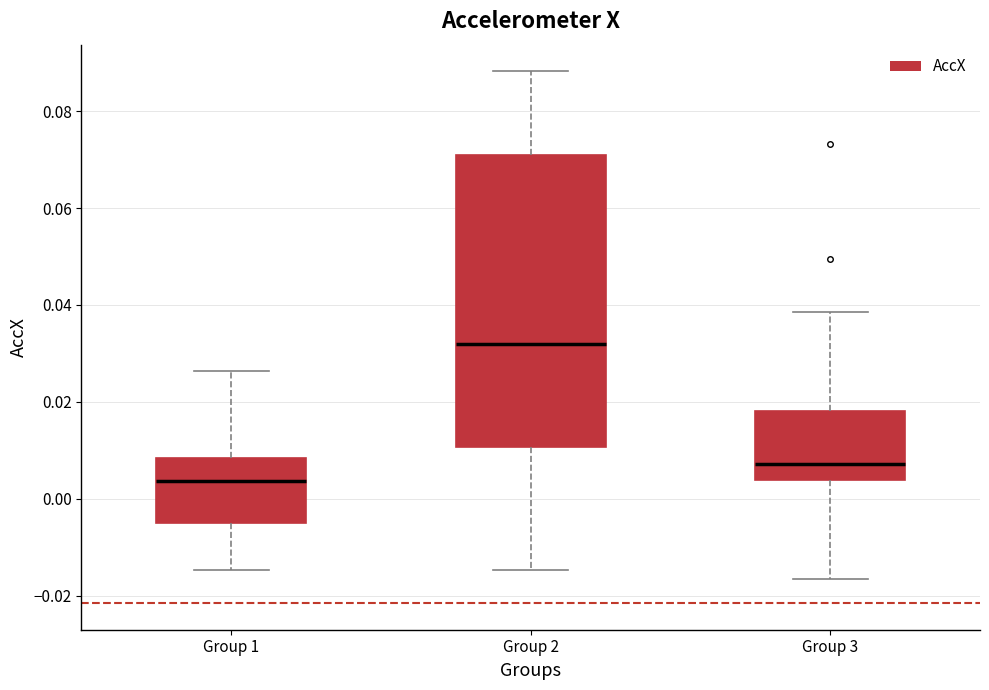

Where is the lower edge of the box for Group 3 on the y-axis? The values are not printed on the chart, so give them approximately, as read against the axis.

0.004